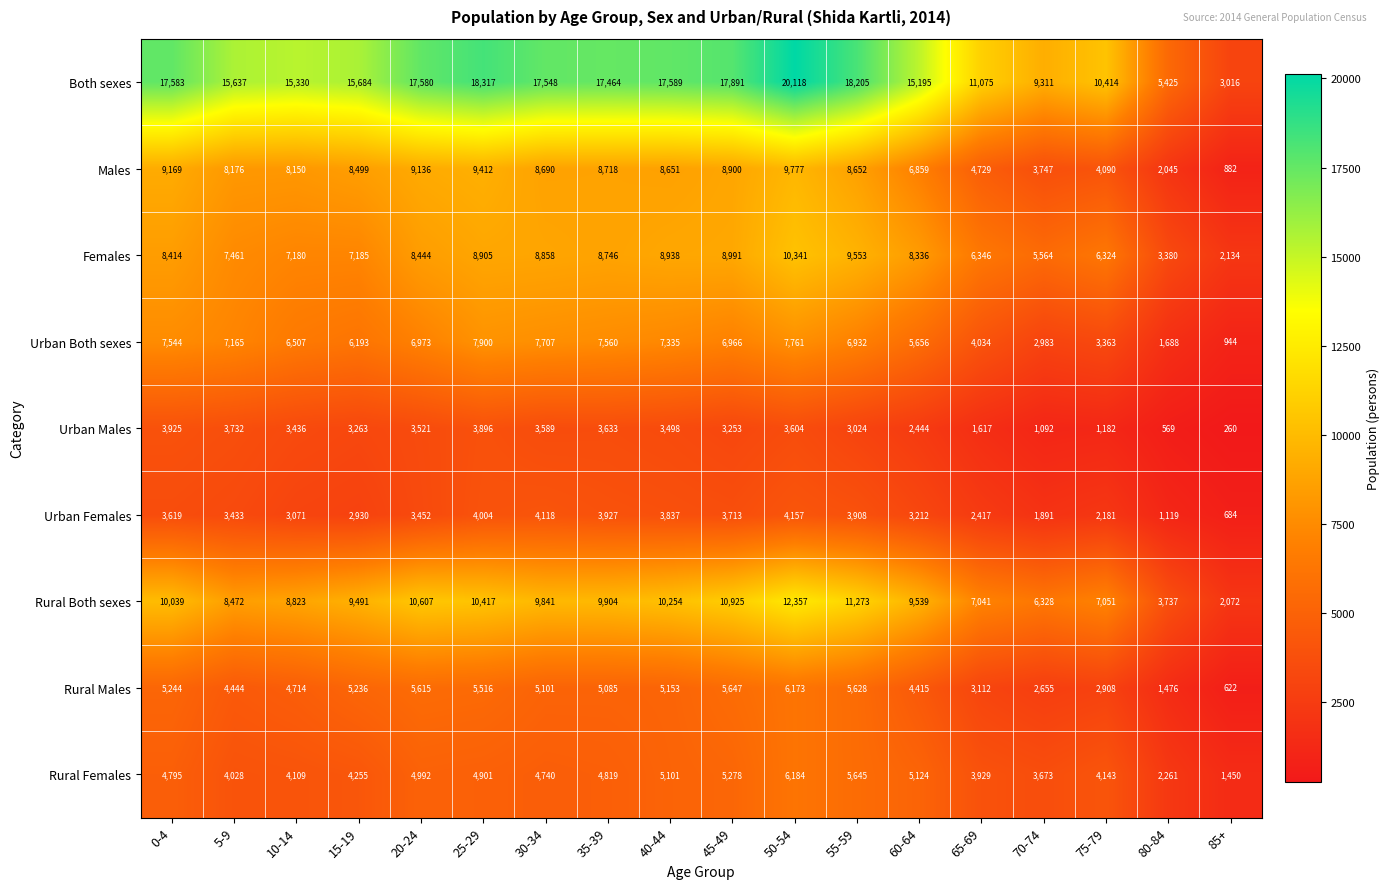

Rank the series by their maximum value, from highest to lowest.

Both sexes, Rural Both sexes, Females, Males, Urban Both sexes, Rural Females, Rural Males, Urban Females, Urban Males